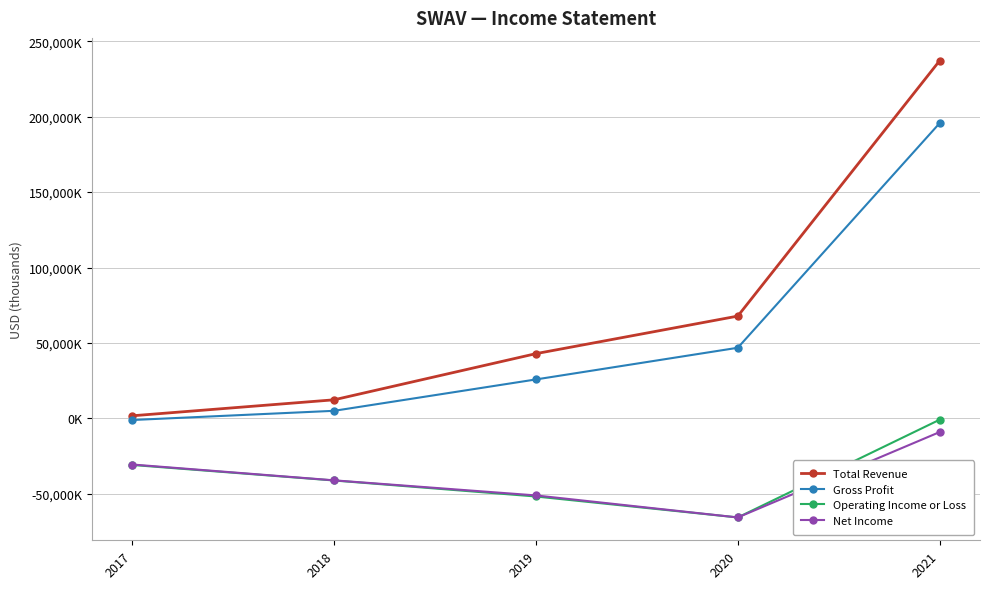

Reading right to left, what are all the values shown in this chart?

Total Revenue: 2021=237100	2020=67800	2019=42900	2018=12300	2017=1700
Gross Profit: 2021=195700	2020=46800	2019=25800	2018=5000	2017=-1100
Operating Income or Loss: 2021=-900	2020=-65700	2019=-51800	2018=-41200	2017=-30900
Net Income: 2021=-9100	2020=-65700	2019=-51100	2018=-41100	2017=-30600